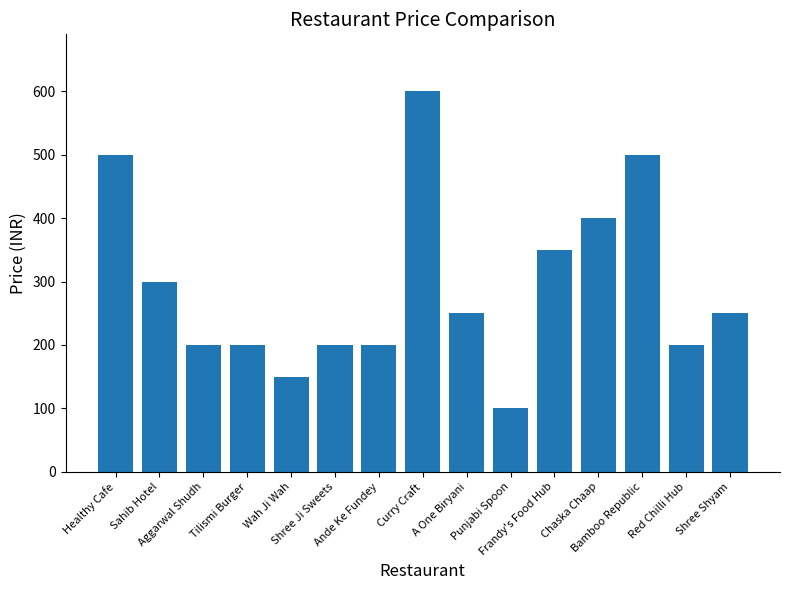

What is the maximum value shown in the chart?

600